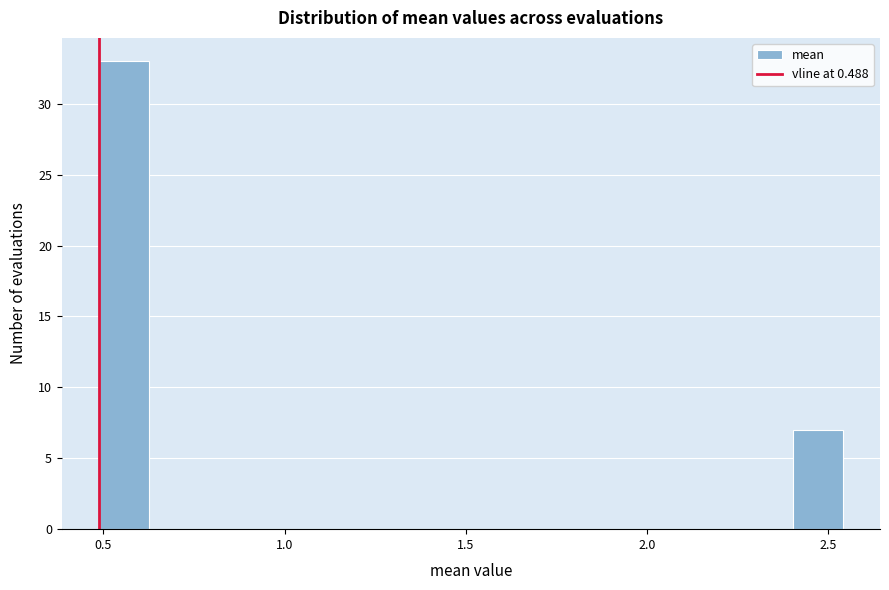

Around what value on the x-axis is the tallest bar? Give the approximate position of its centre, as read against the axis.

0.55